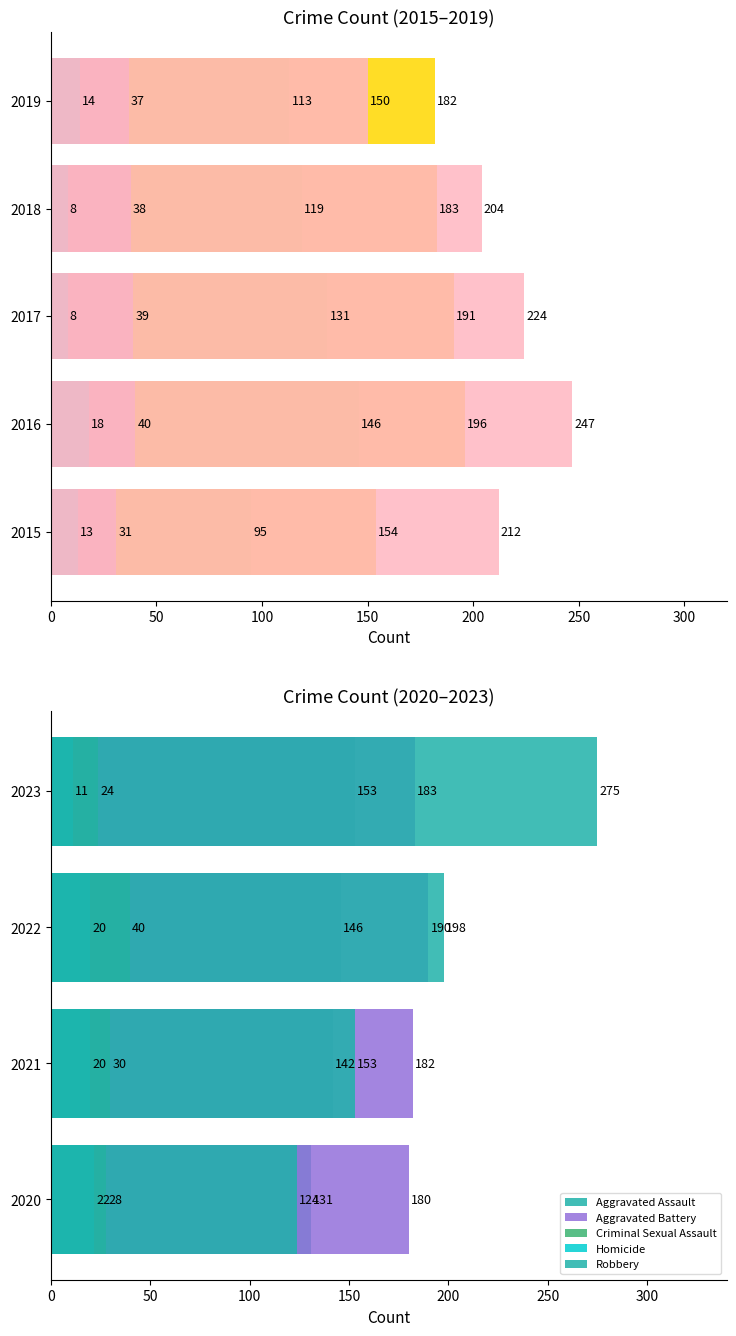

Which series has the widest spread of values?

Robbery